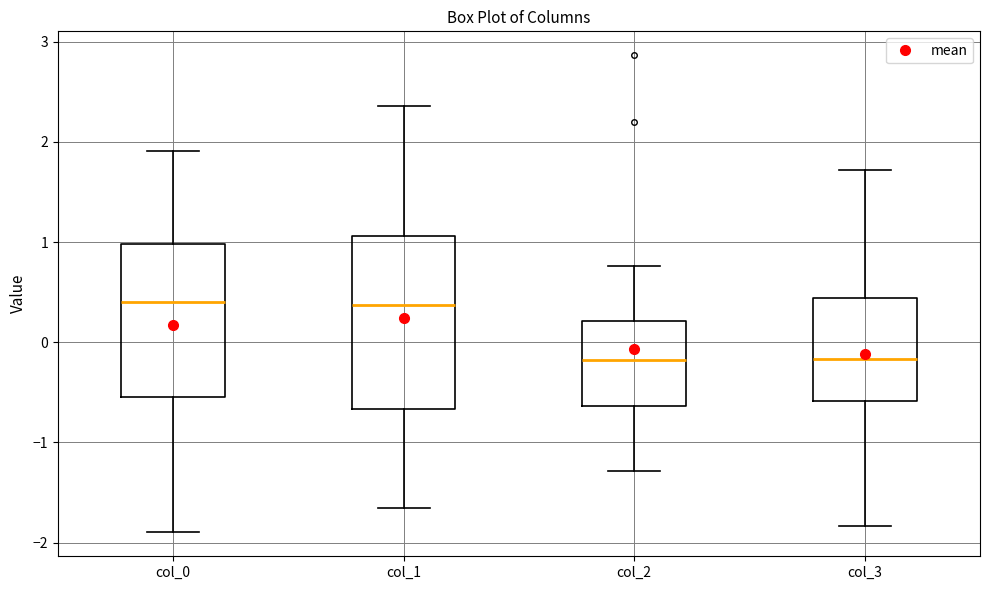

Reading left to right, transcribe this box plot: for each box, give where its median line is, the range the box spans, and where its two whiskers end, as read against the y-axis. The values are not printed on the chart, so give them approximately, as read against the axis.

col_0: median 0.4, box -0.6 to 1.0, whiskers -1.9 to 1.9
col_1: median 0.4, box -0.7 to 1.1, whiskers -1.7 to 2.4
col_2: median -0.2, box -0.6 to 0.2, whiskers -1.3 to 0.8
col_3: median -0.2, box -0.6 to 0.4, whiskers -1.8 to 1.7